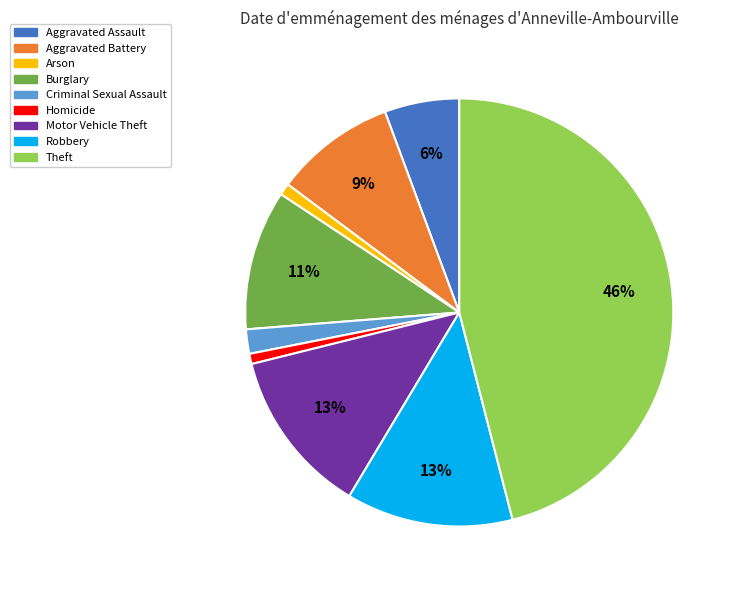

To the nearest percent, what portion does Robbery represent?

13%